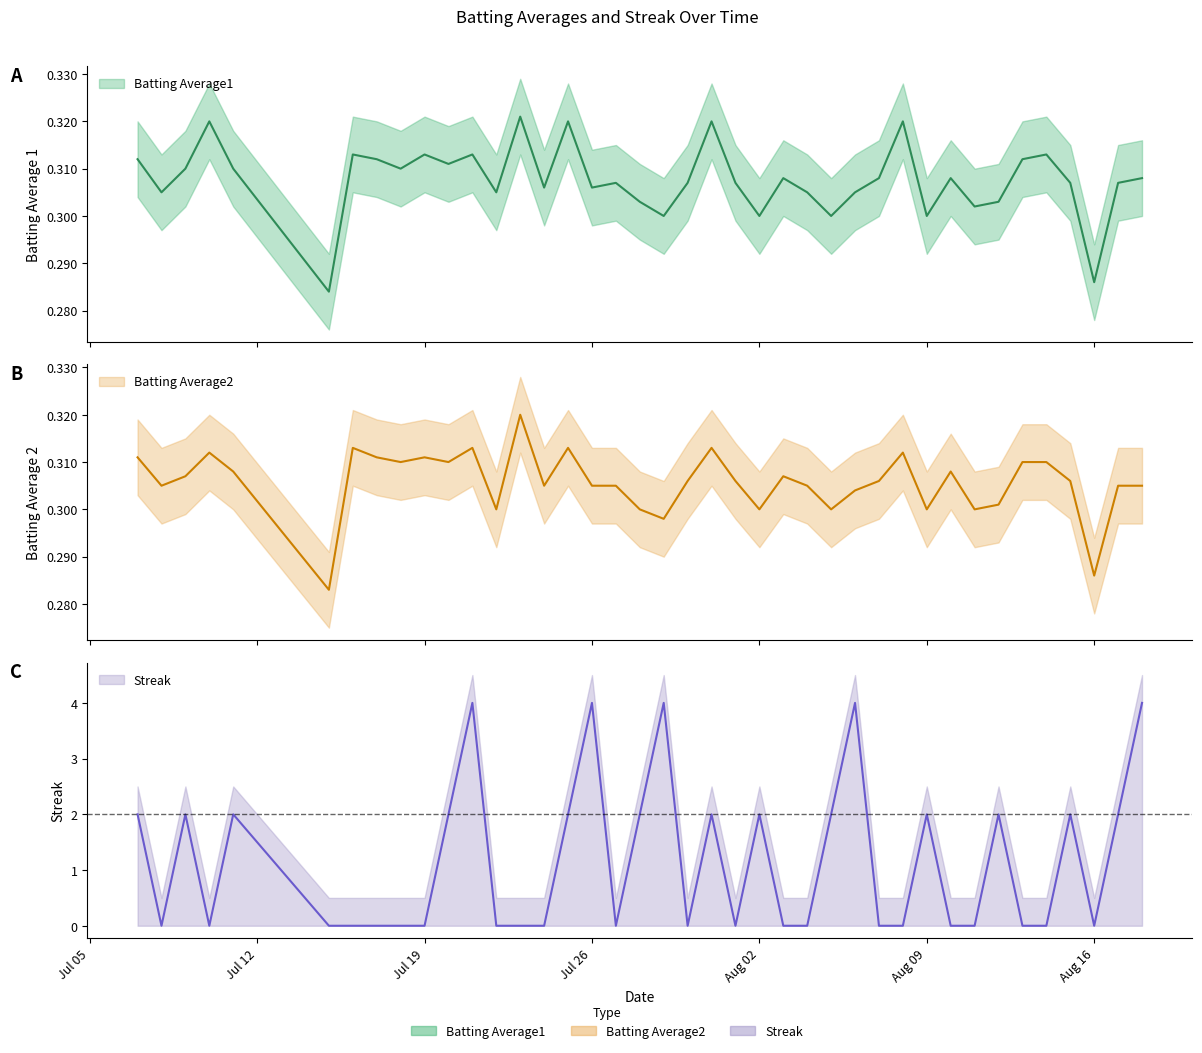

How many times do Streak and Batting Average1 cross each other?

24